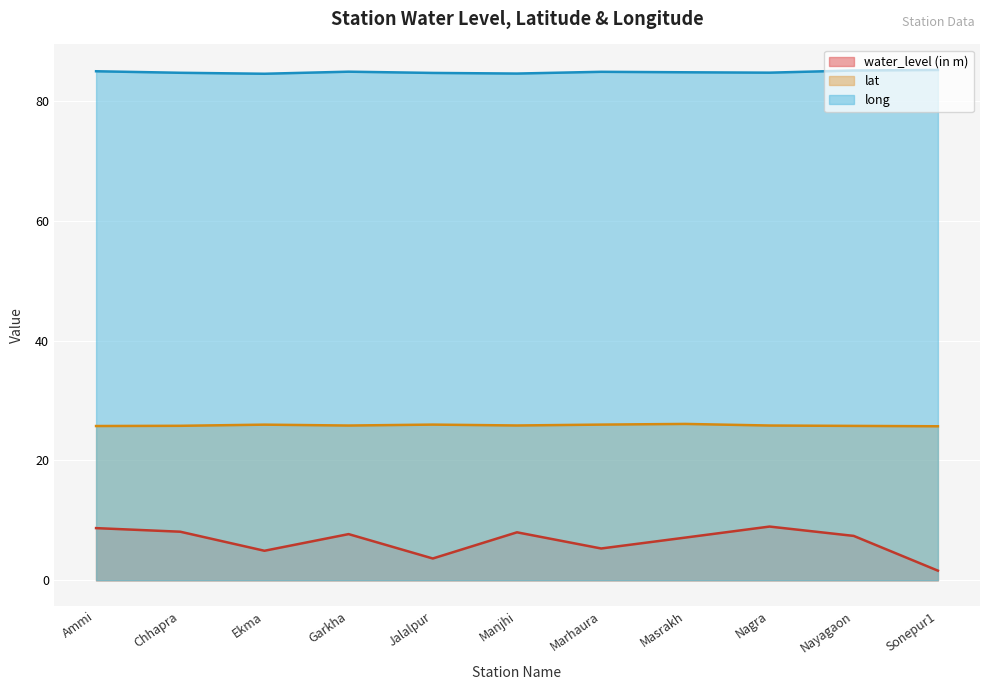

Which series changed the most between Manjhi and Nagra?

water_level (in m)